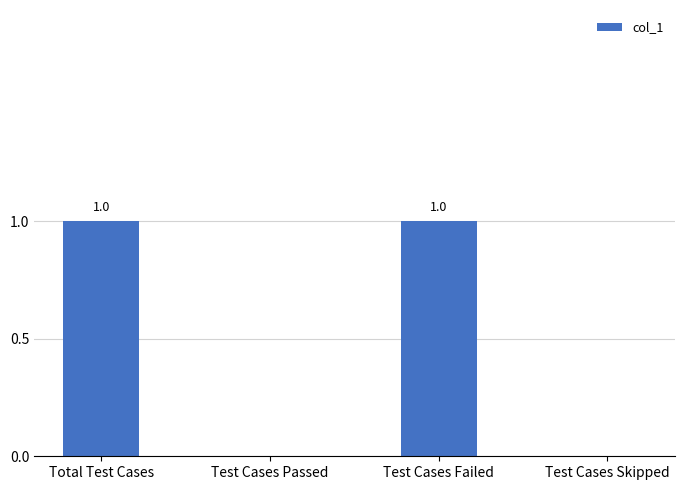

What value does the data have at Total Test Cases?

1